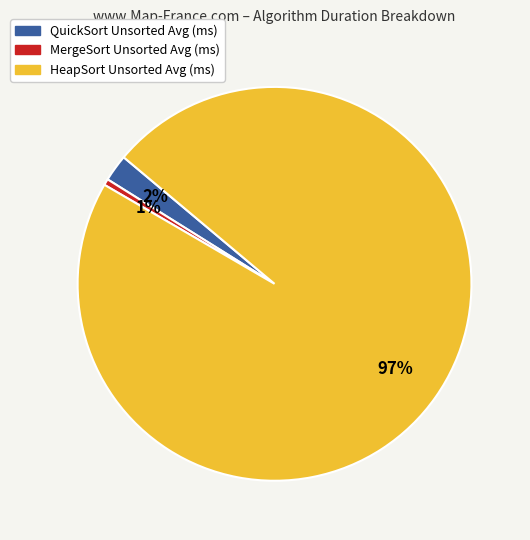

The MergeSort slice represents 11% of the pie. True or false?

False